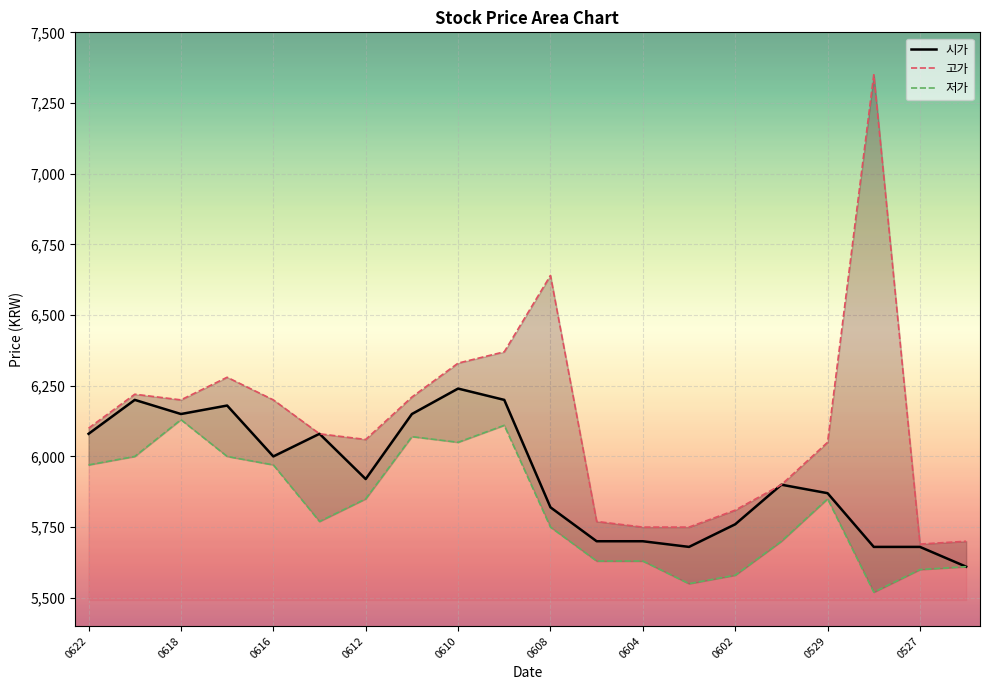

In 시가, how many points are lower than both neighbors (excluding endpoints)?

4